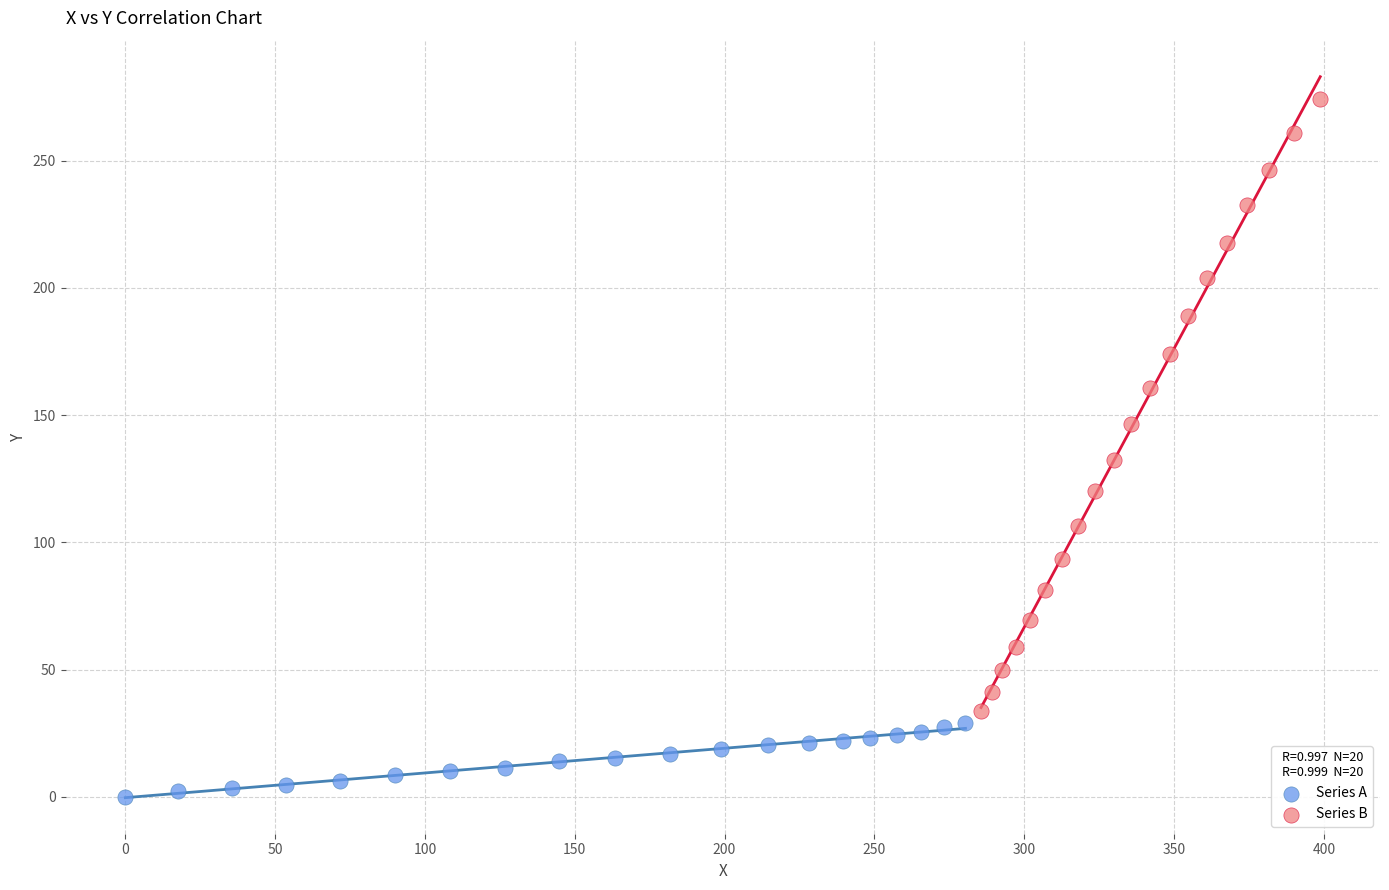

Which series reaches the maximum Y coordinate?

Series B